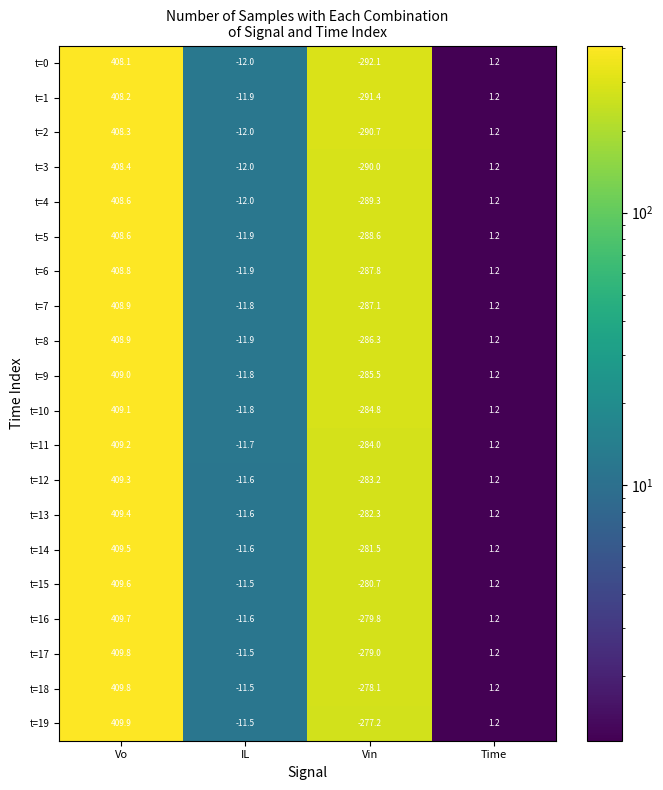

At which category is the sum across all series the highest?

Vo